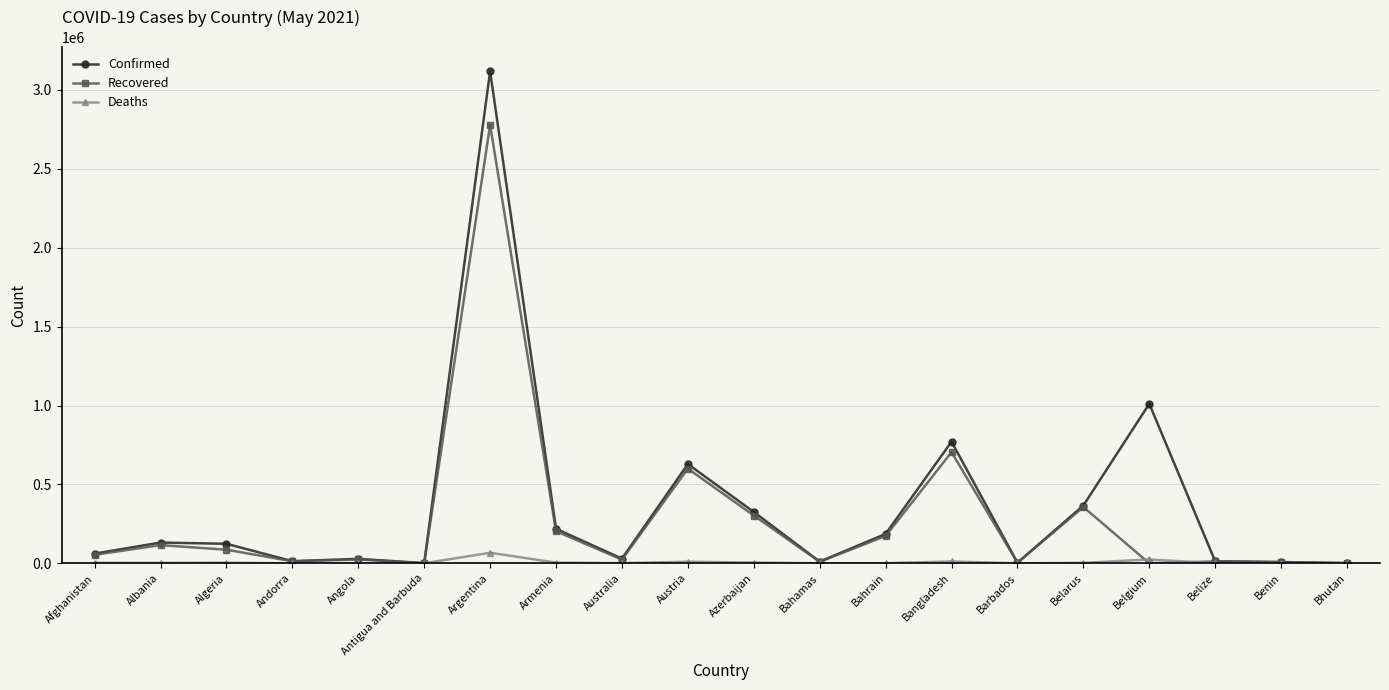

Is it true that Recovered equals 86149 at Algeria?

True